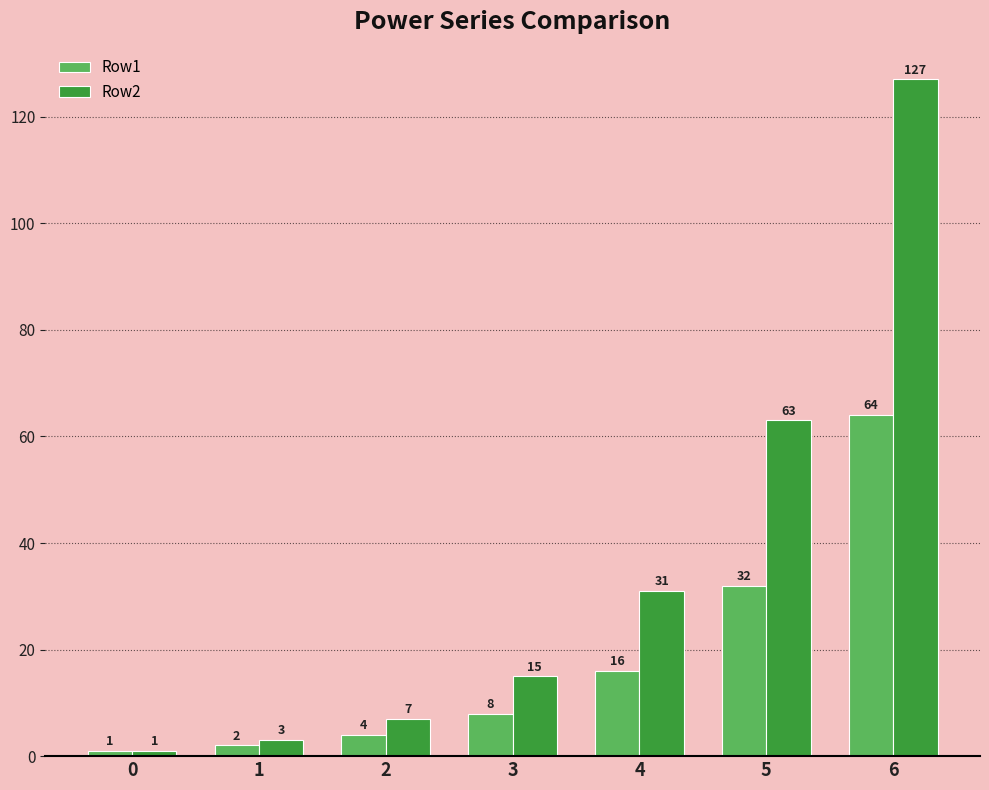

What is the difference between the highest and lowest values at 2?

3